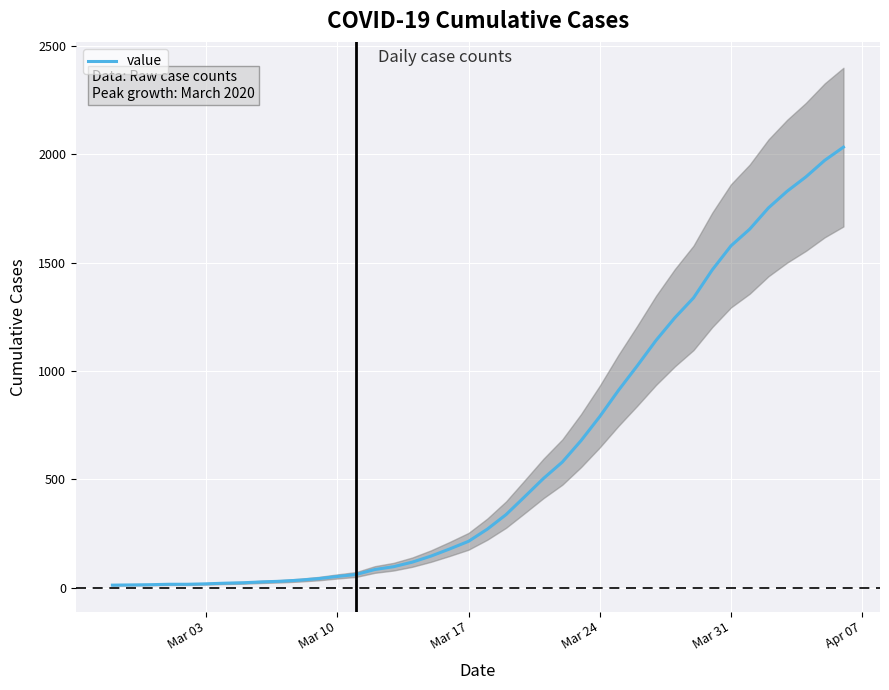

What is the minimum value shown in the chart?

13